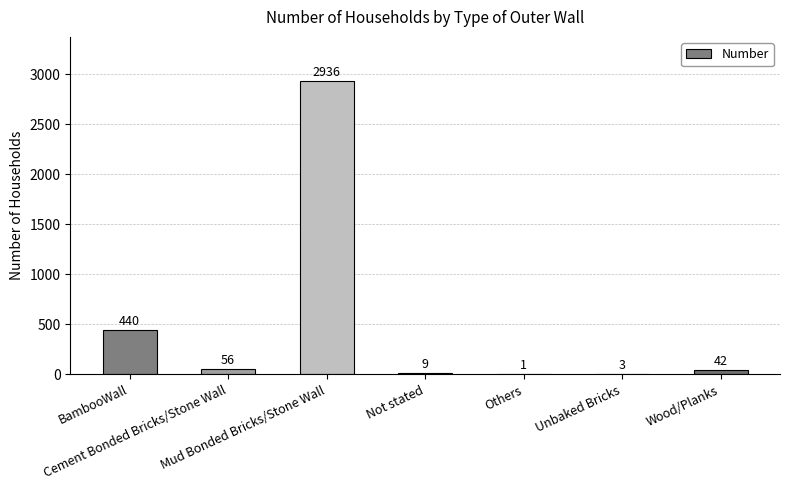

What is the sum of all values?

3487